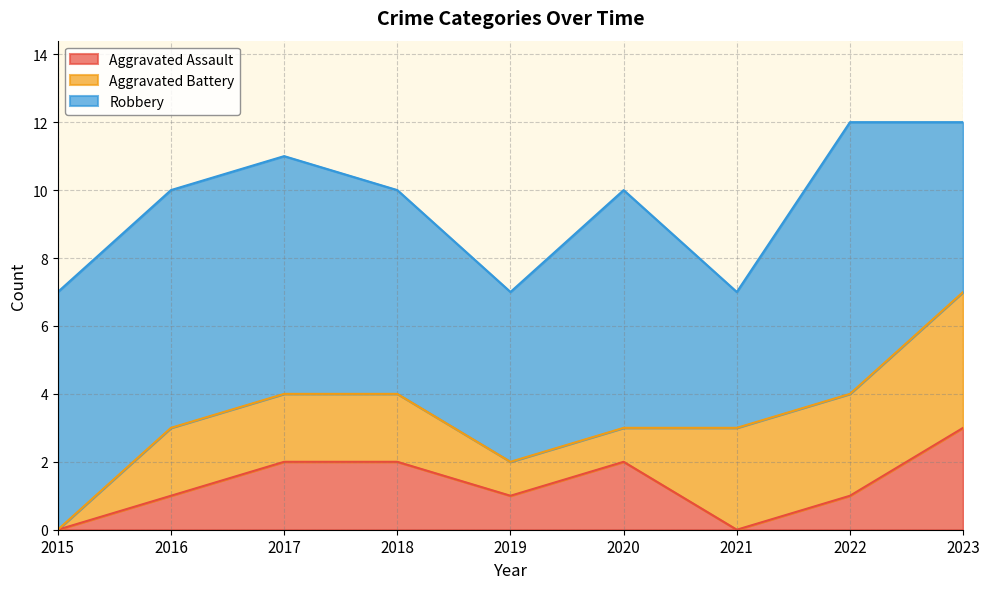

What are all the series names shown in the legend?

Aggravated Assault, Aggravated Battery, Robbery